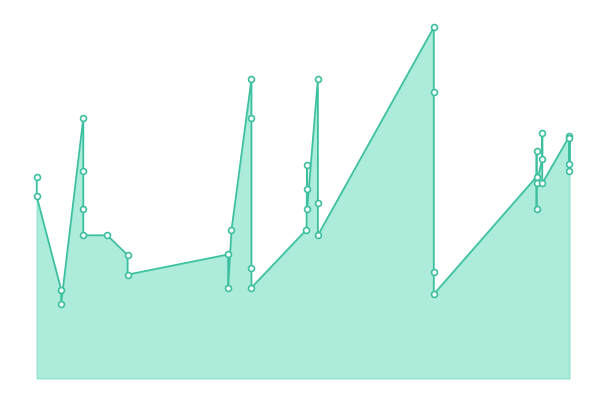

Between 2023-05-30 and 2022-05-10, which is larger?

2023-05-30